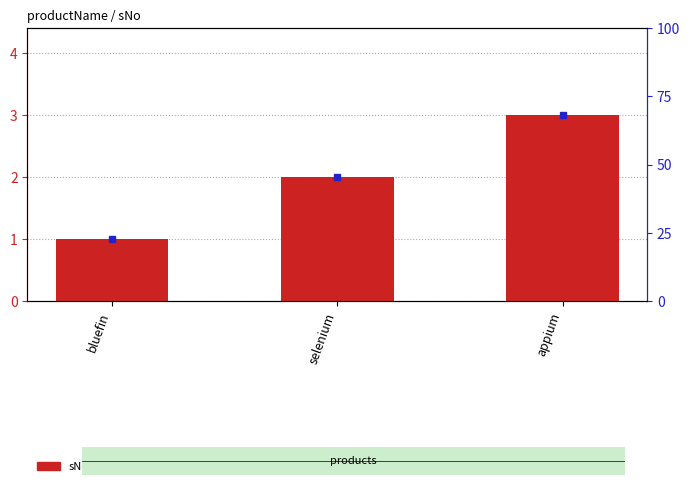

What position from the left is selenium?

2